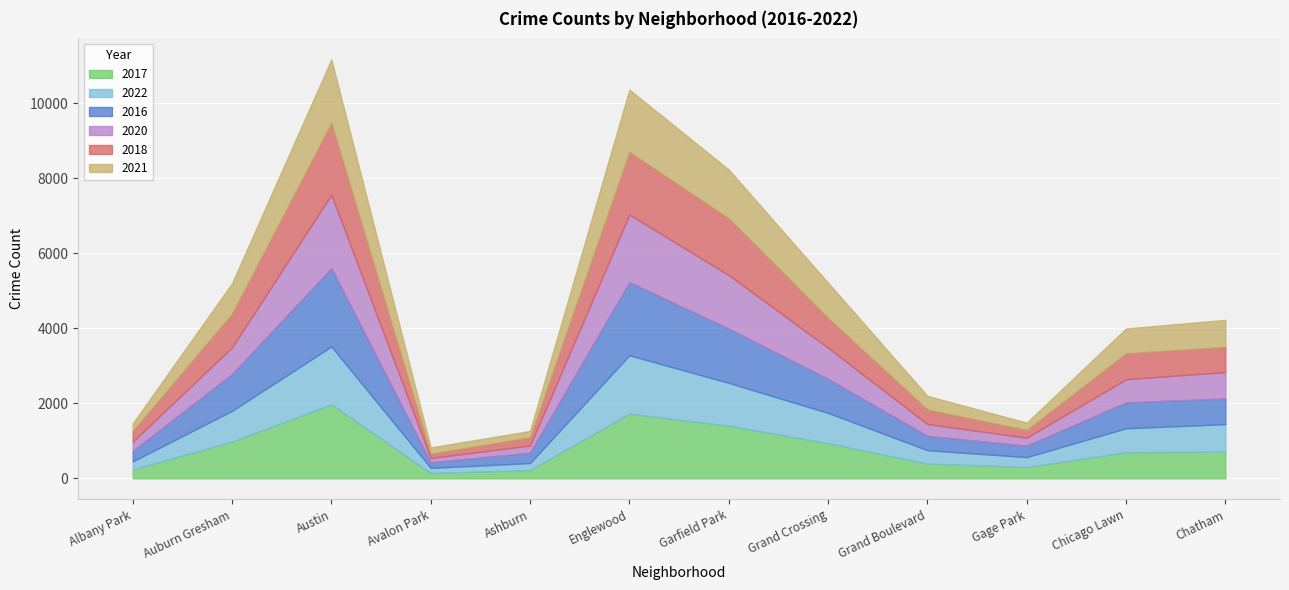

Where is 2021 nearest to the value 931?

Grand Crossing